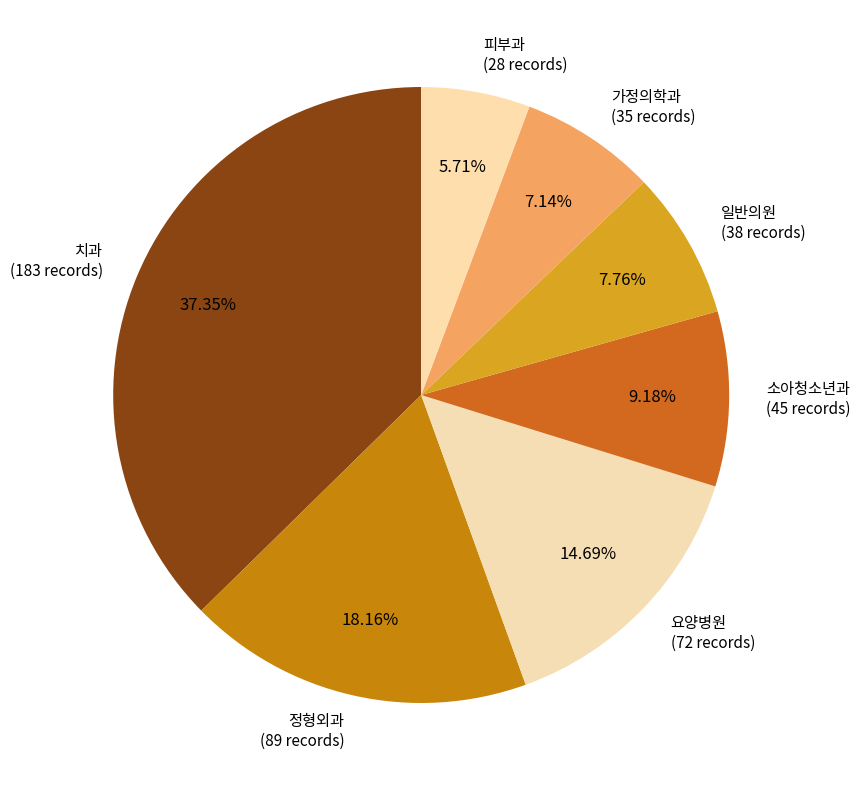

Which slice is the smallest?

피부과